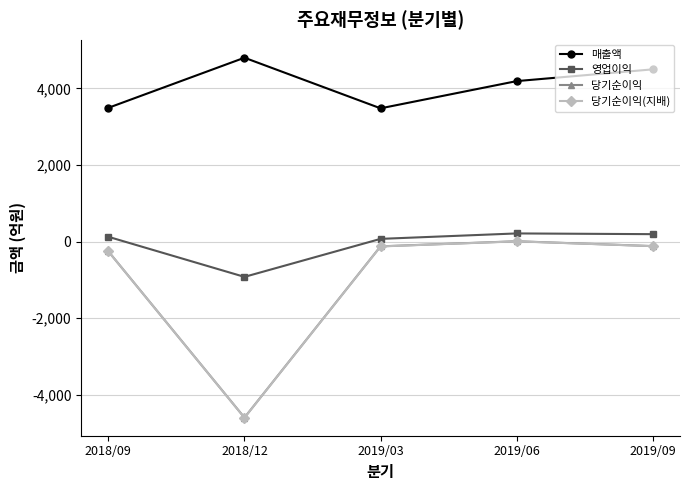

At which label does 당기순이익(지배) first exceed -127?

2019/06